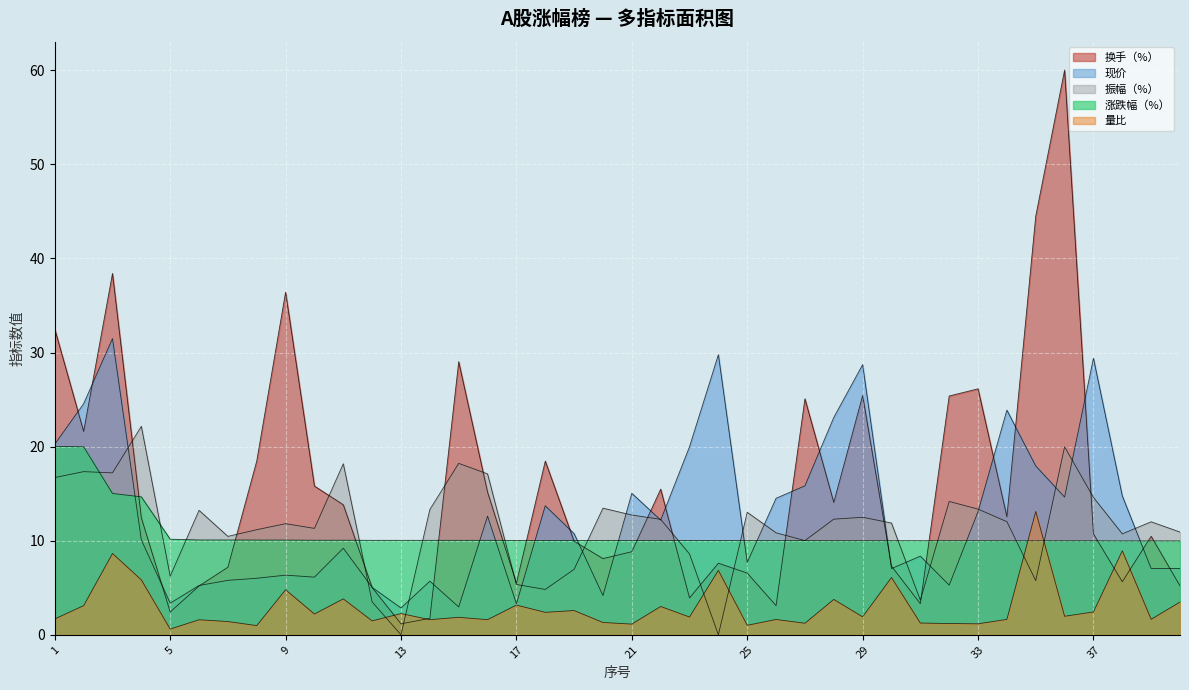

How many intersections are there between 换手（%） and 量比?

4